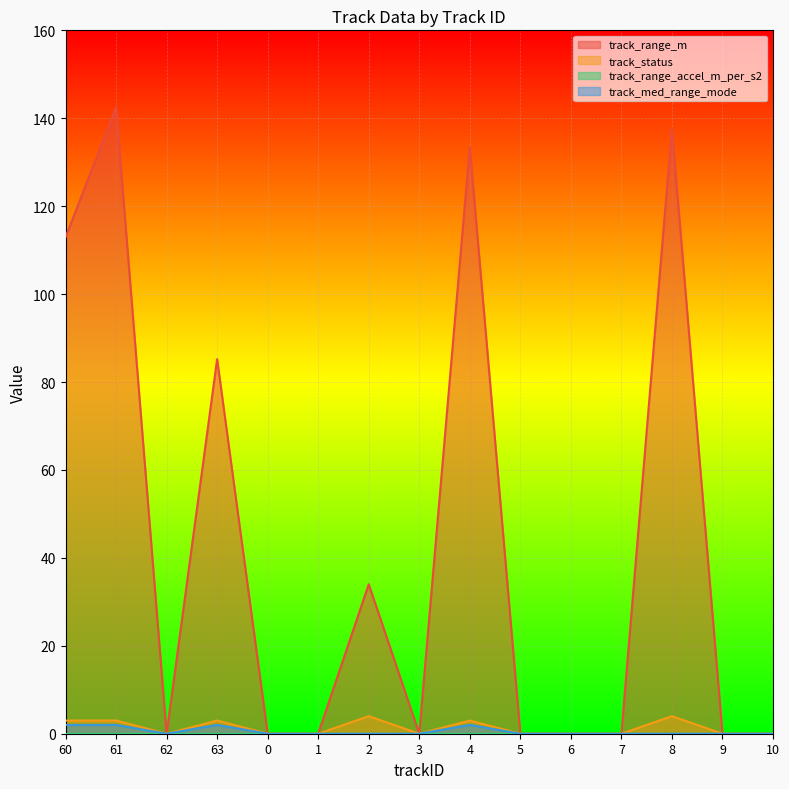

True or false: track_range_m and track_status intersect in this chart.

False